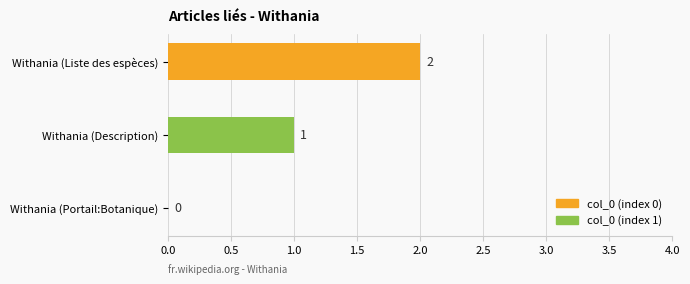

What is the greatest value displayed?

2